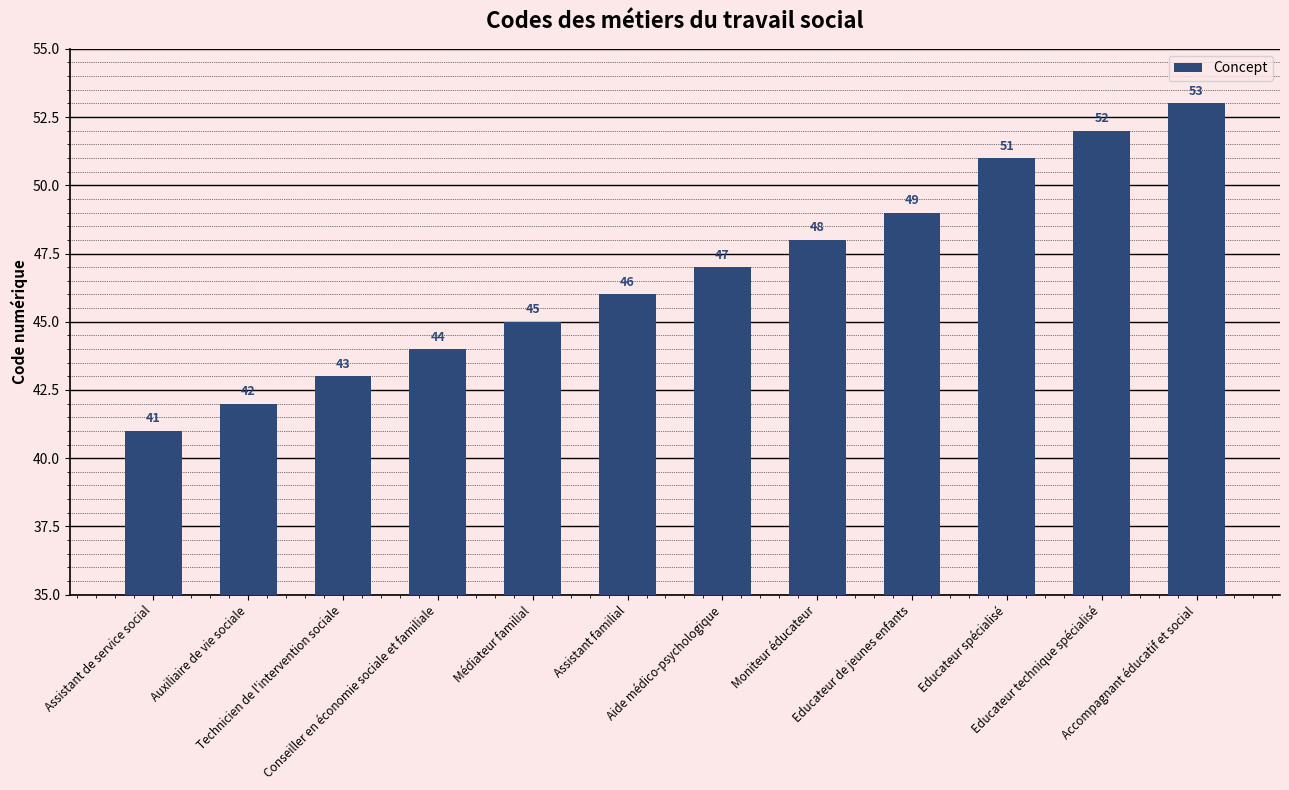

How many data points are less than 47?

6